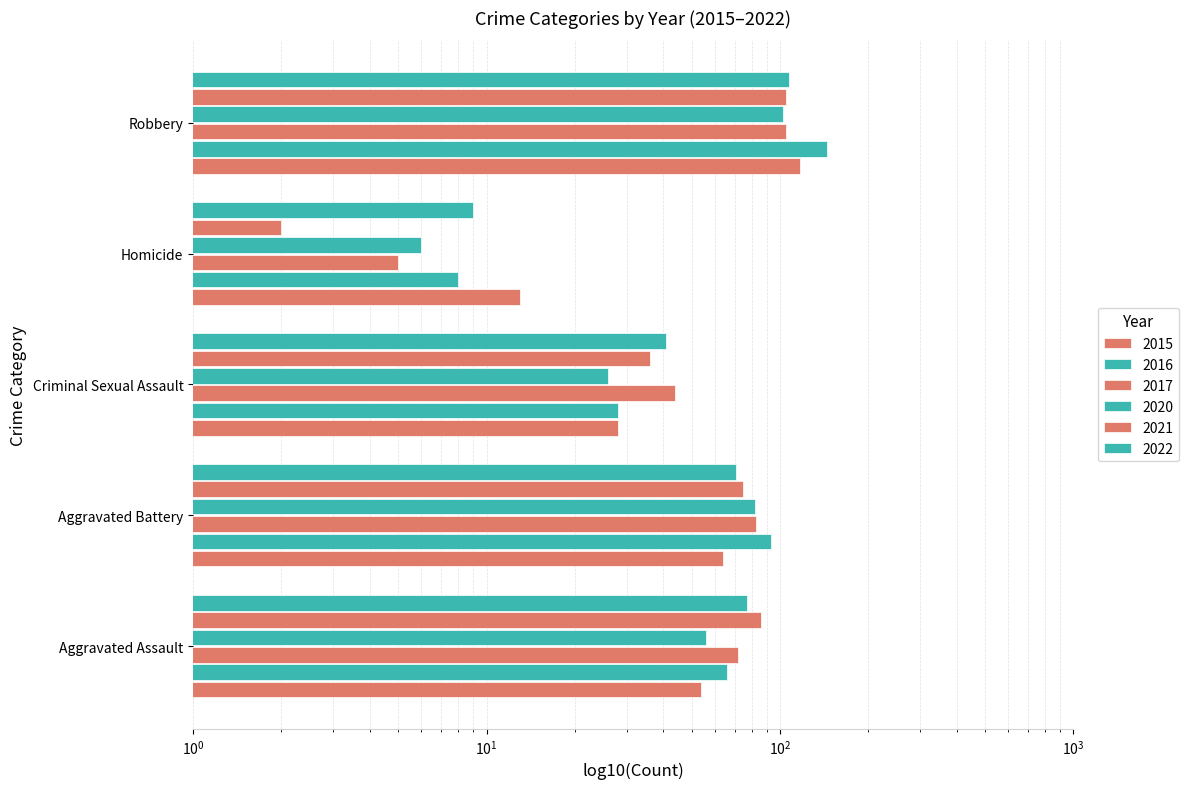

Where is 2016 nearest to the value 76?

Aggravated Assault